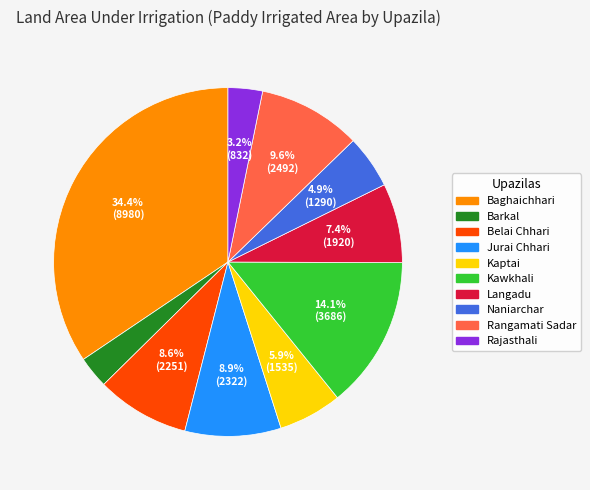

What percentage is the Baghaichhari slice, to the nearest percent?

34%